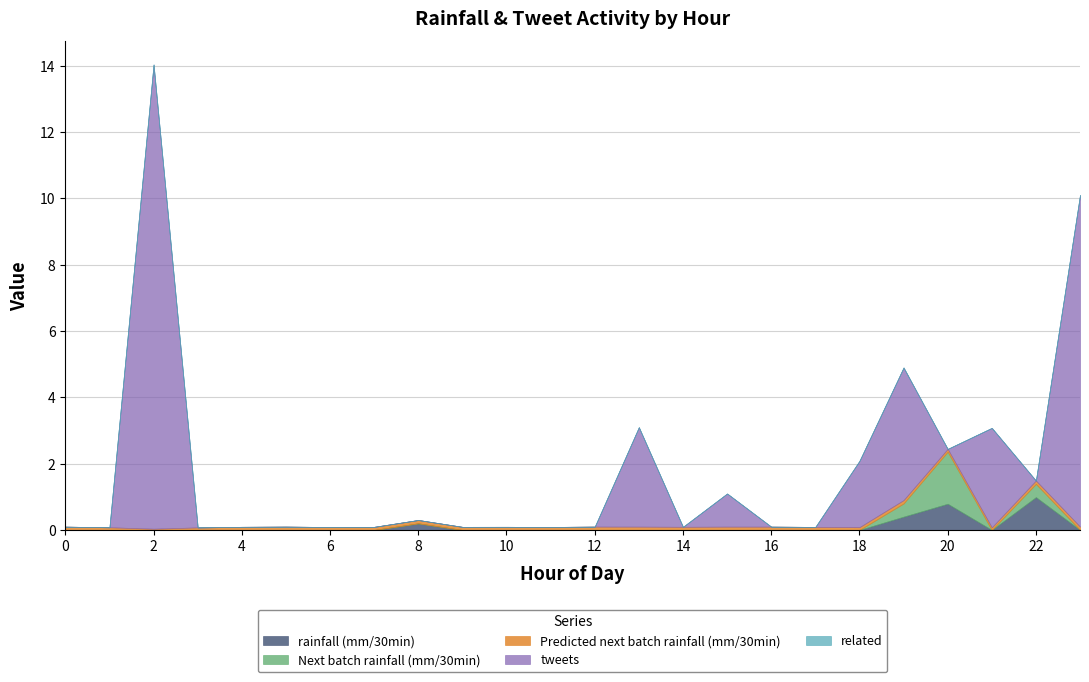

What is the difference between the maximum and minimum values in the tweets series?

14.0